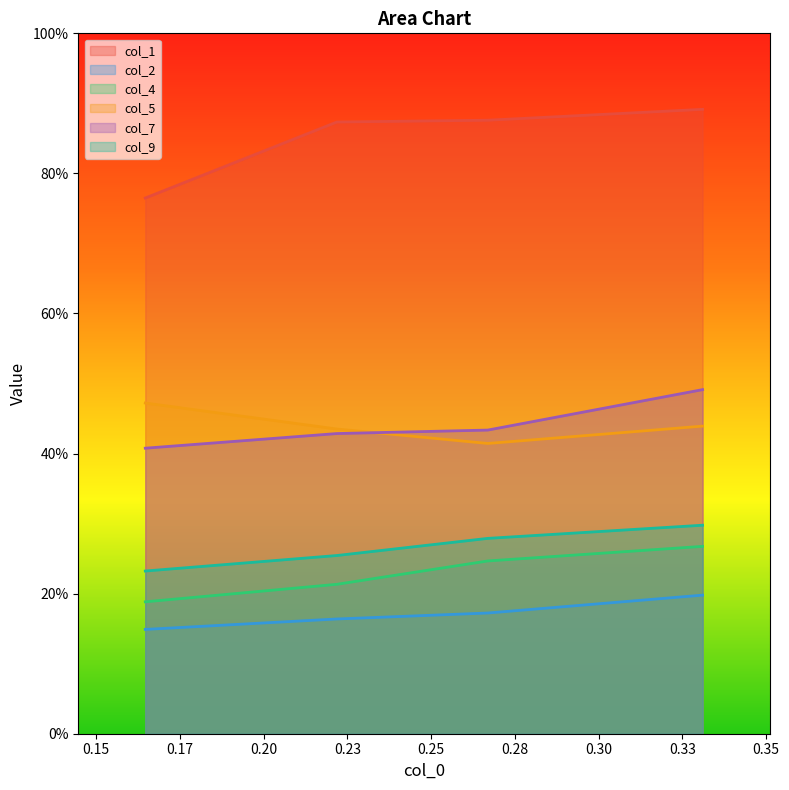

True or false: col_4 and col_9 cross at least once.

False